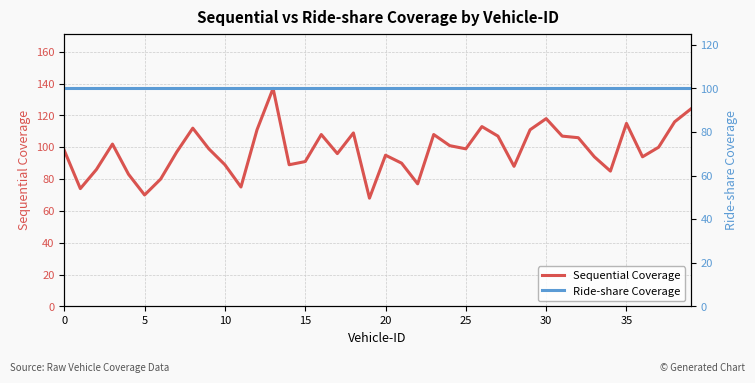

After their last crossing, which series has the higher values: Ride-share Coverage or Sequential Coverage?

Ride-share Coverage